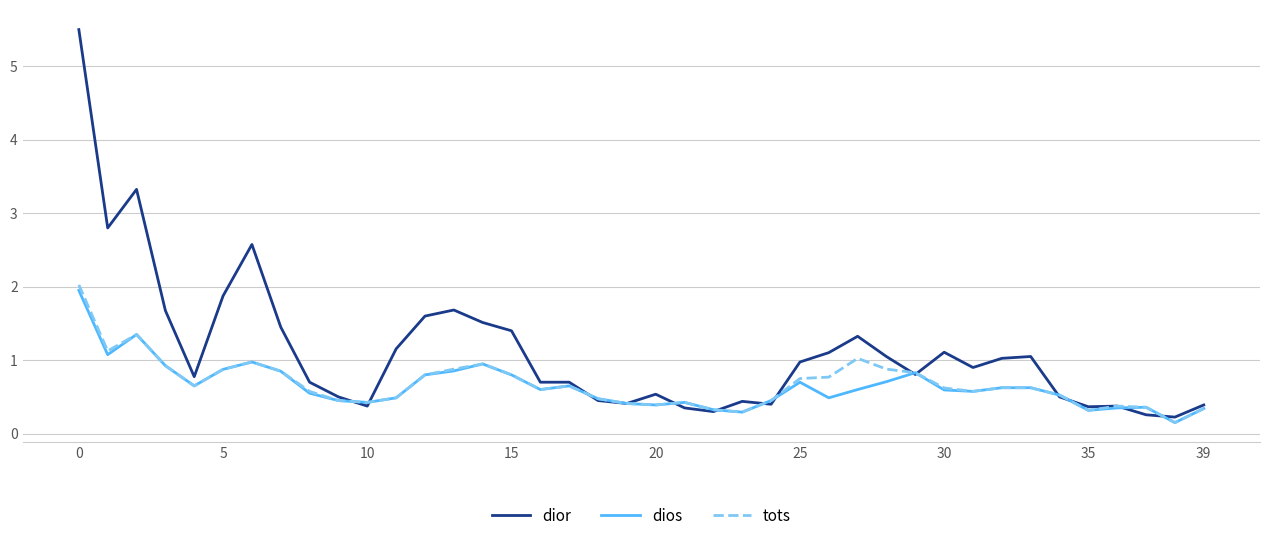

Which series has the widest spread of values?

dior